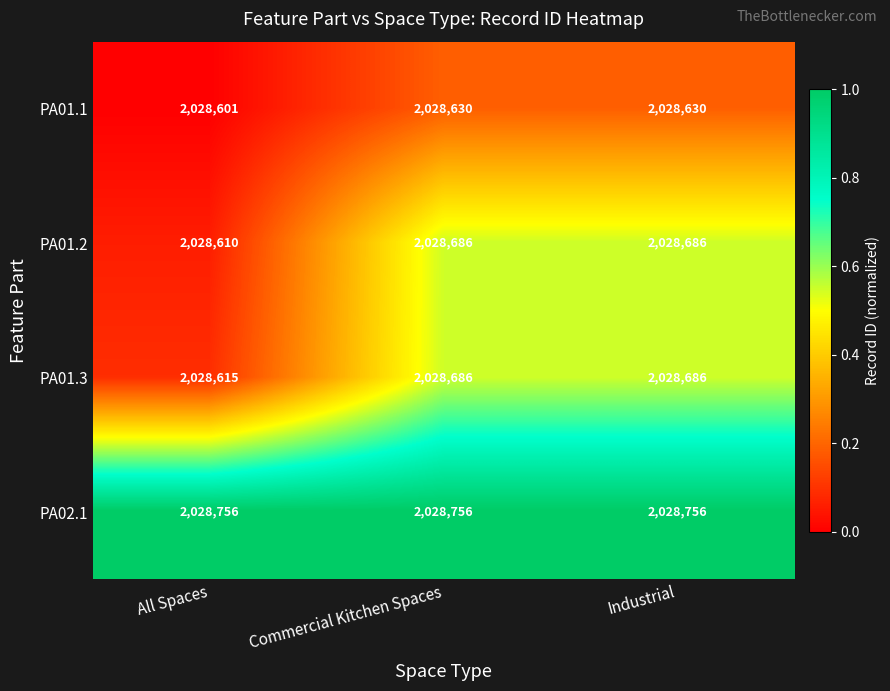

Which series has the widest spread of values?

PA01.2